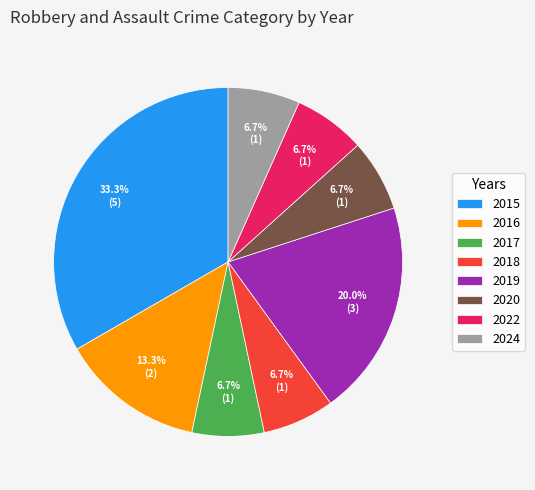

To the nearest percent, what percentage of the pie is 2022?

7%